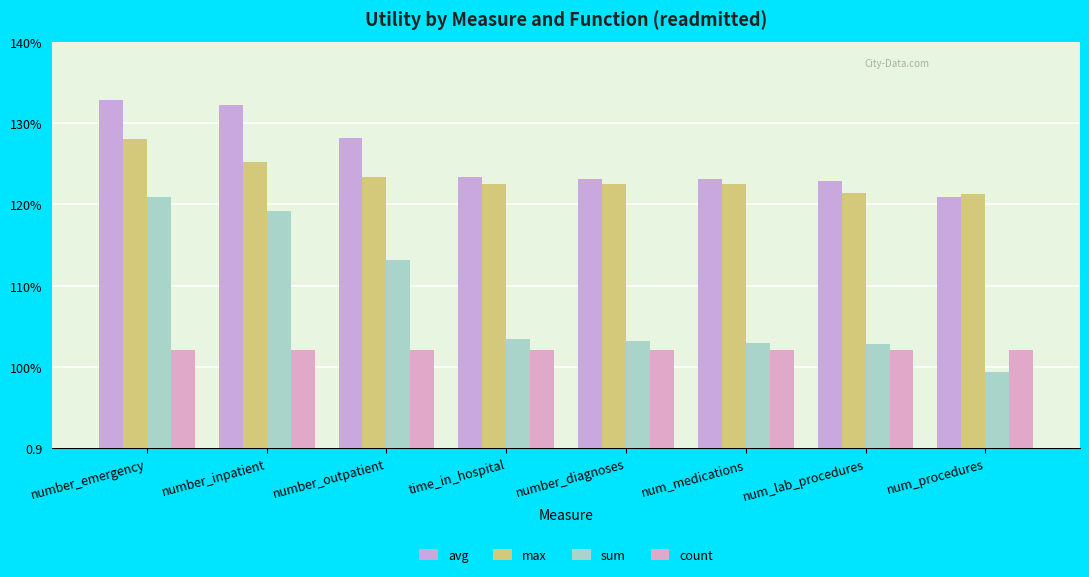

Which series has the largest total across all categories?

avg